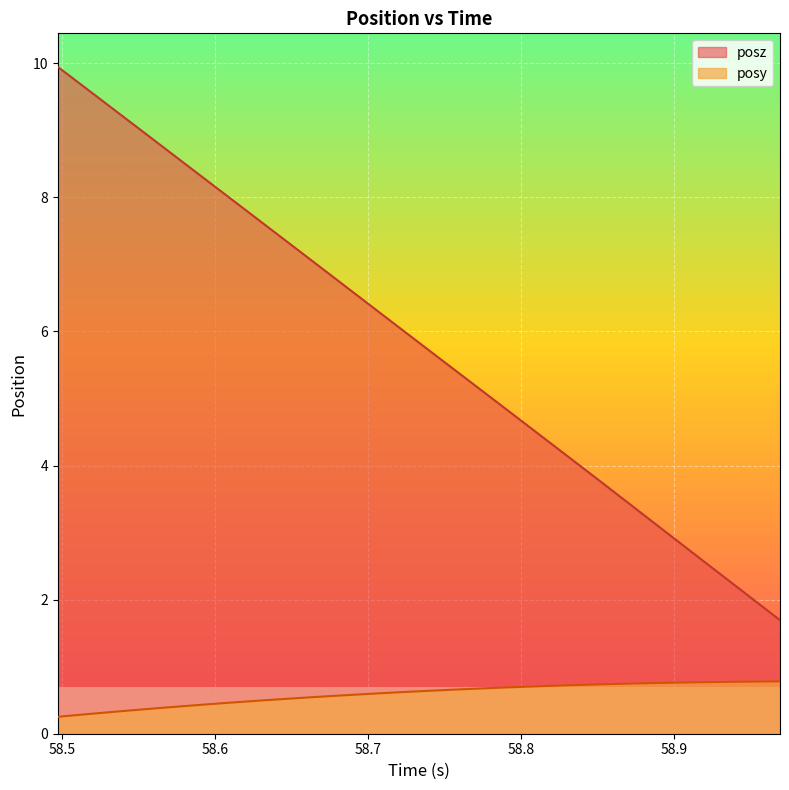

True or false: posy and posz intersect in this chart.

False